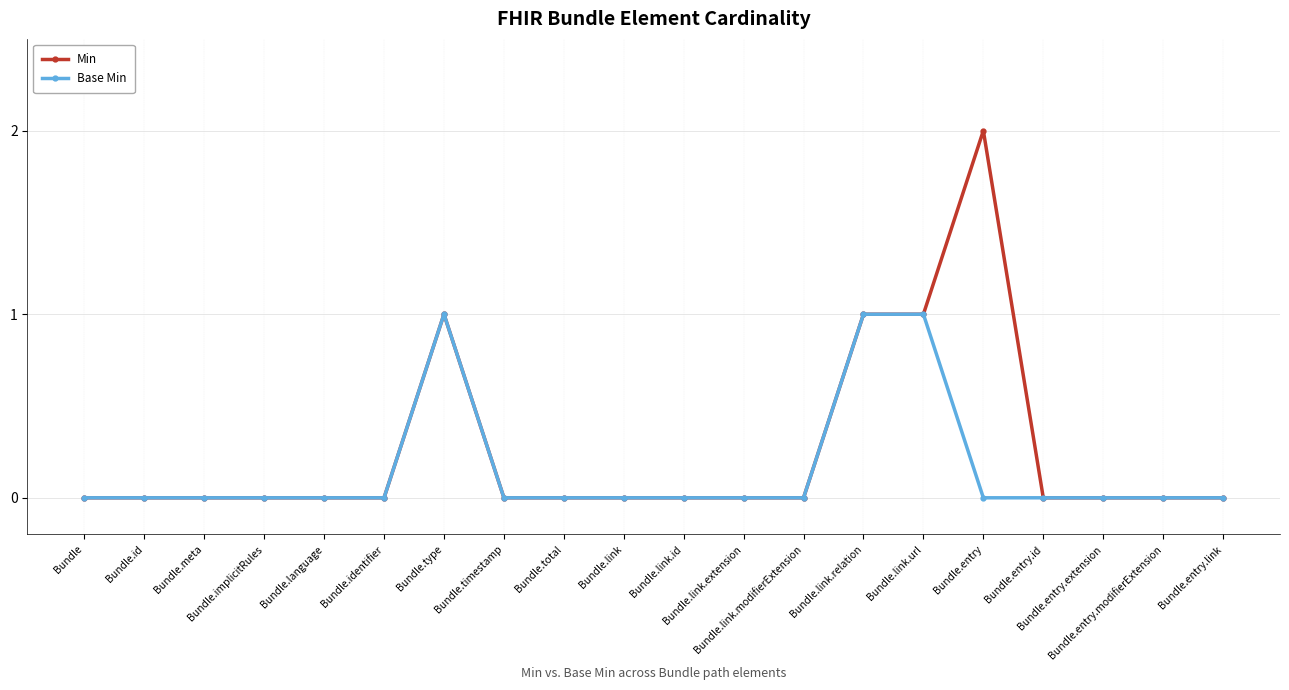

How many lines are shown in the chart?

2